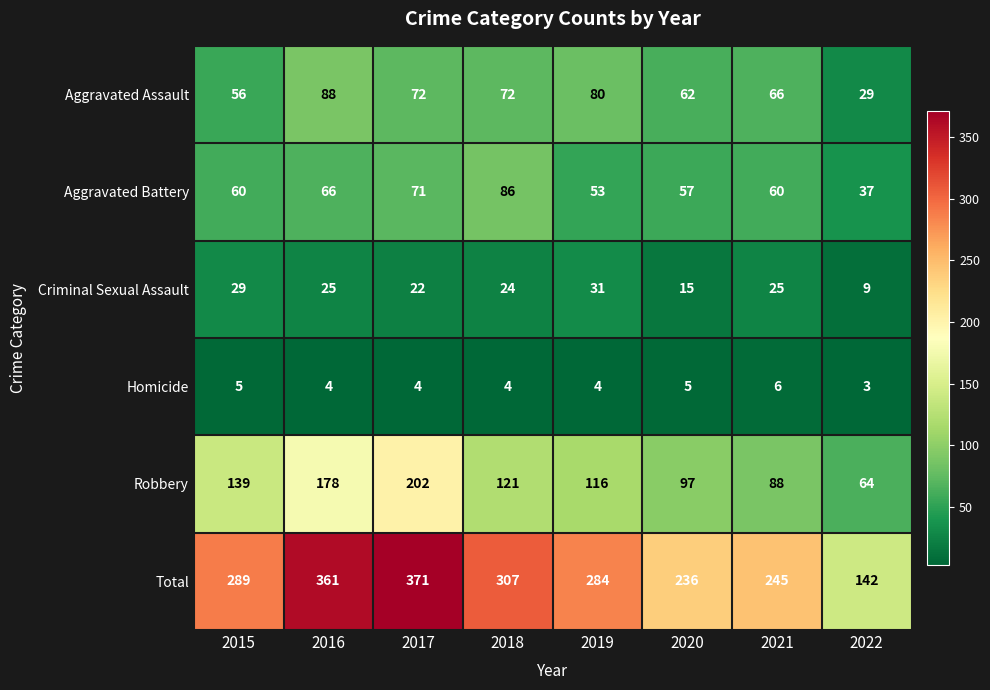

How many Homicide values are between 4 and 5?

6